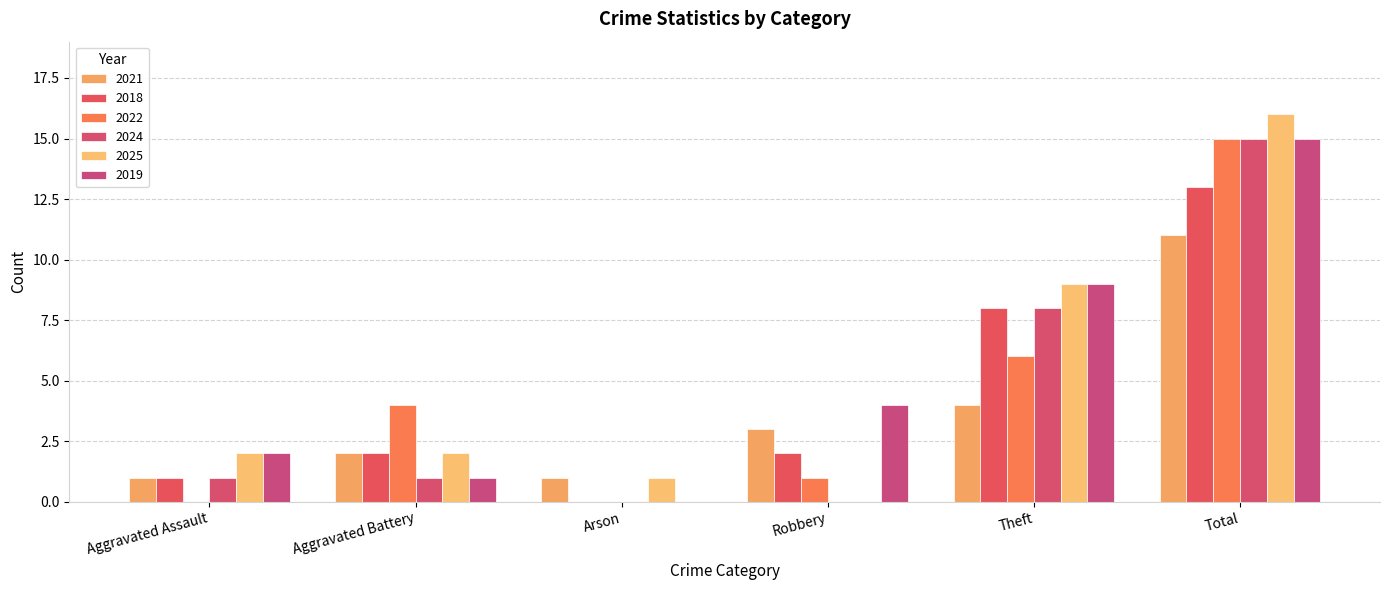

Which category has the lowest value in the 2018 series?

Arson